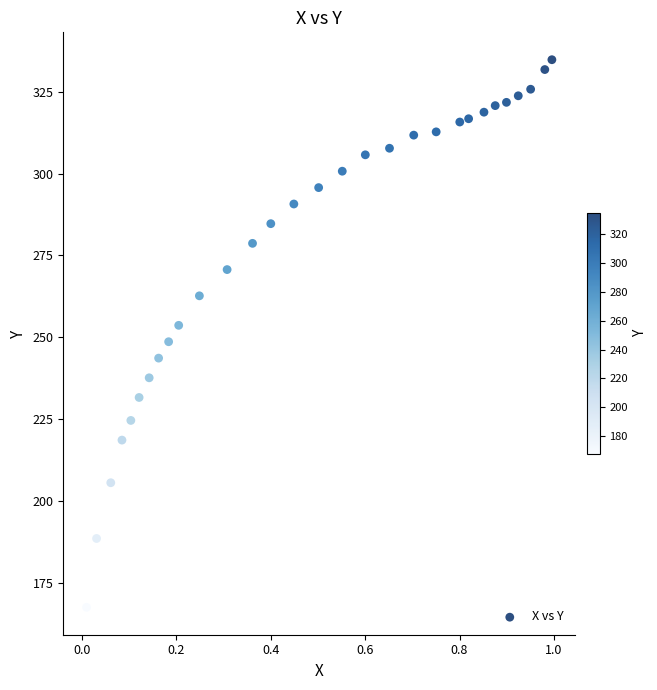

What is the range of X values (max minus min)?

1.0